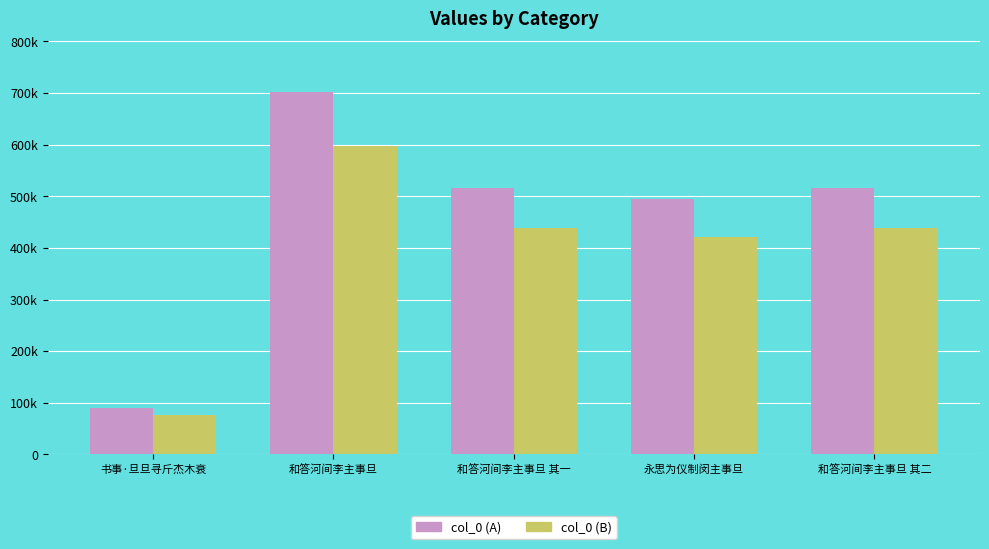

Are the bars horizontal?

No